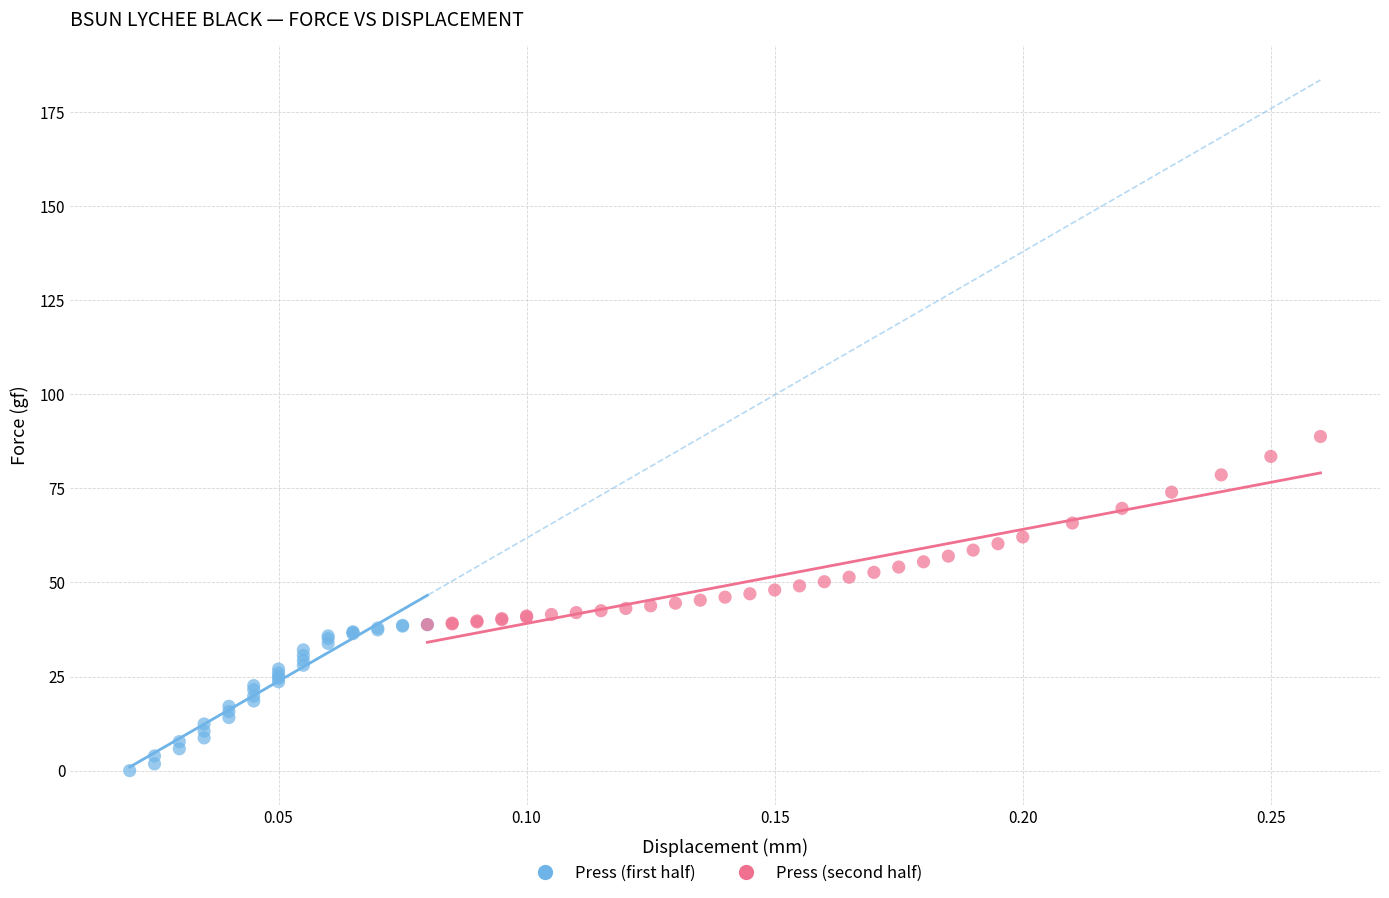

Which series has the widest spread of Y values?

Press (second half)